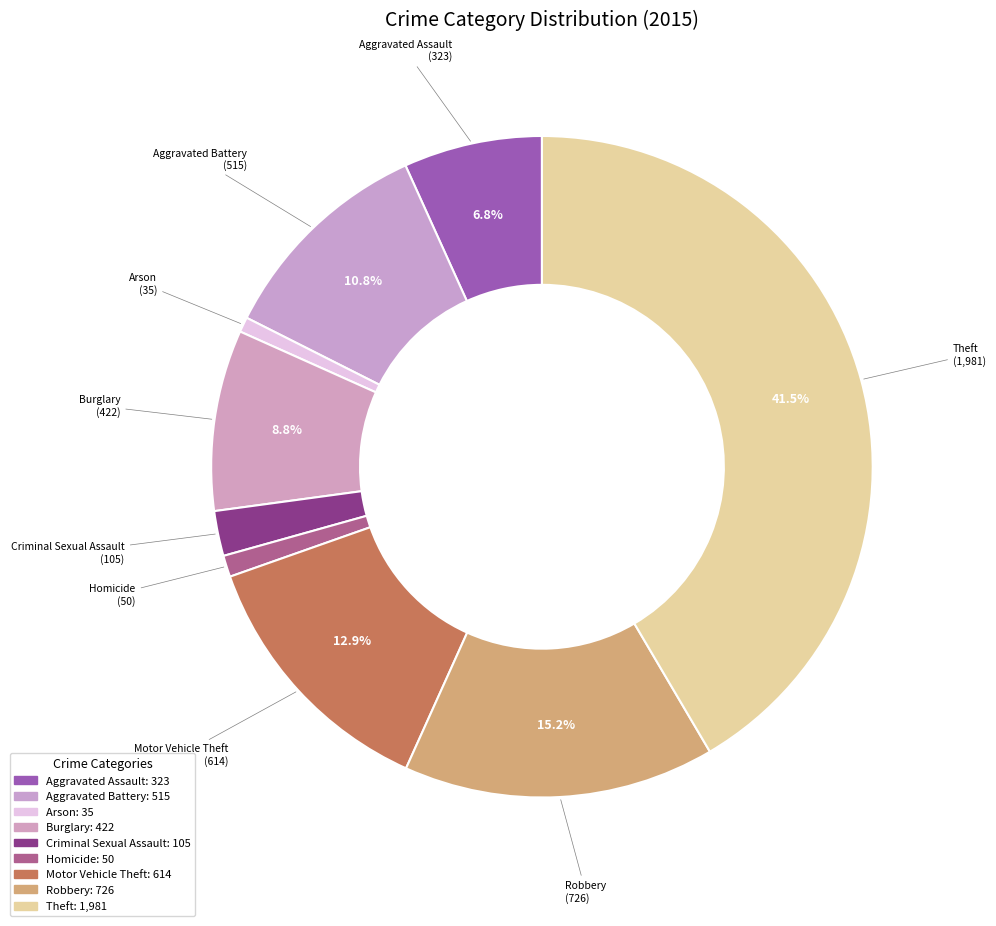

What is the largest slice in the pie chart?

Theft